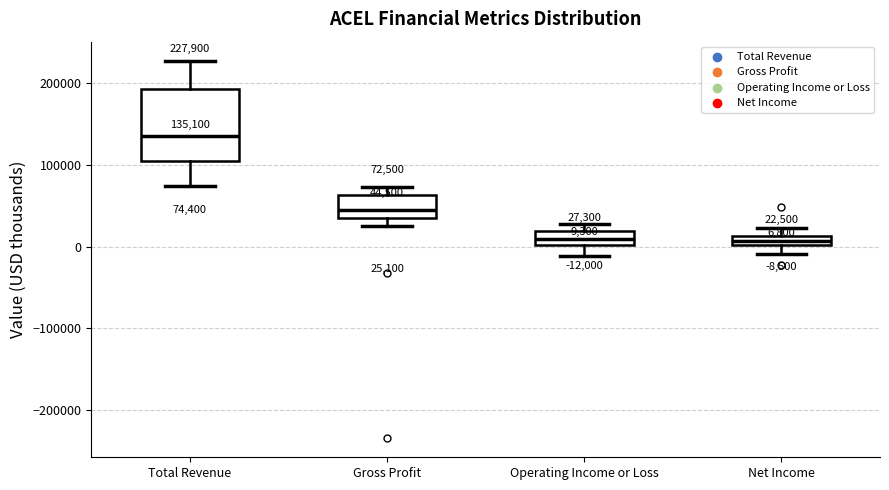

Comparing the boxes themselves (not the whiskers), which one is the tallest?

Total Revenue